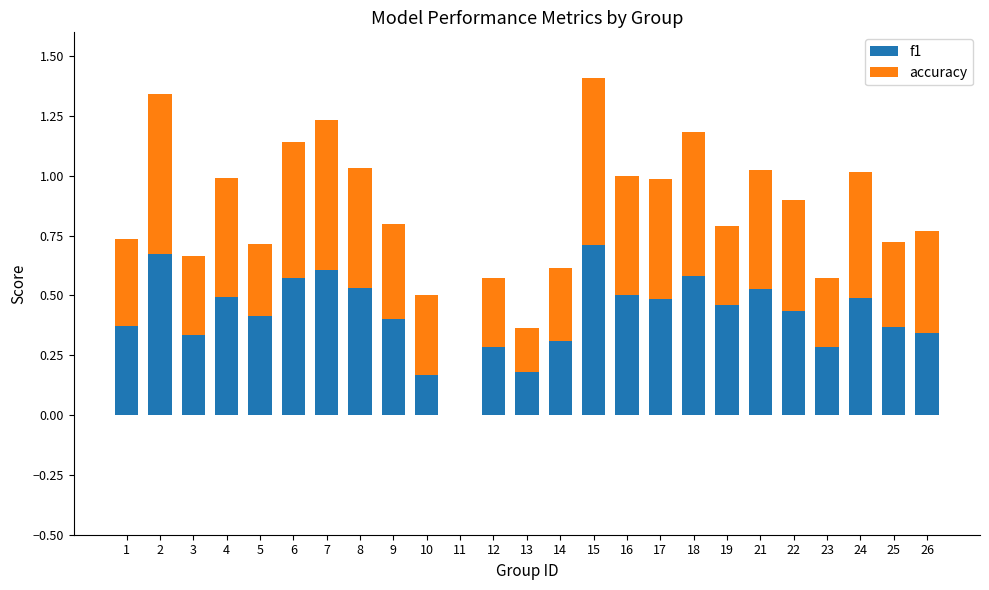

Is it true that f1 equals 0.2 at 13?

True